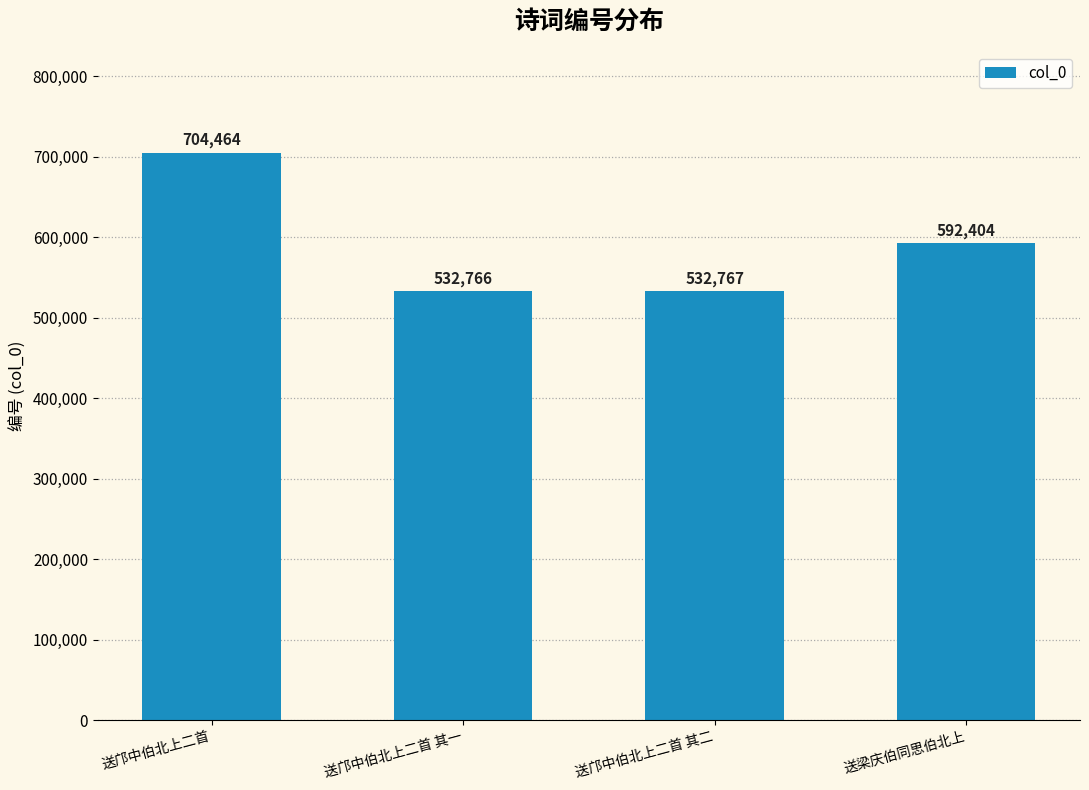

Reading right to left, list all the values displayed in this chart.

592404	532767	532766	704464